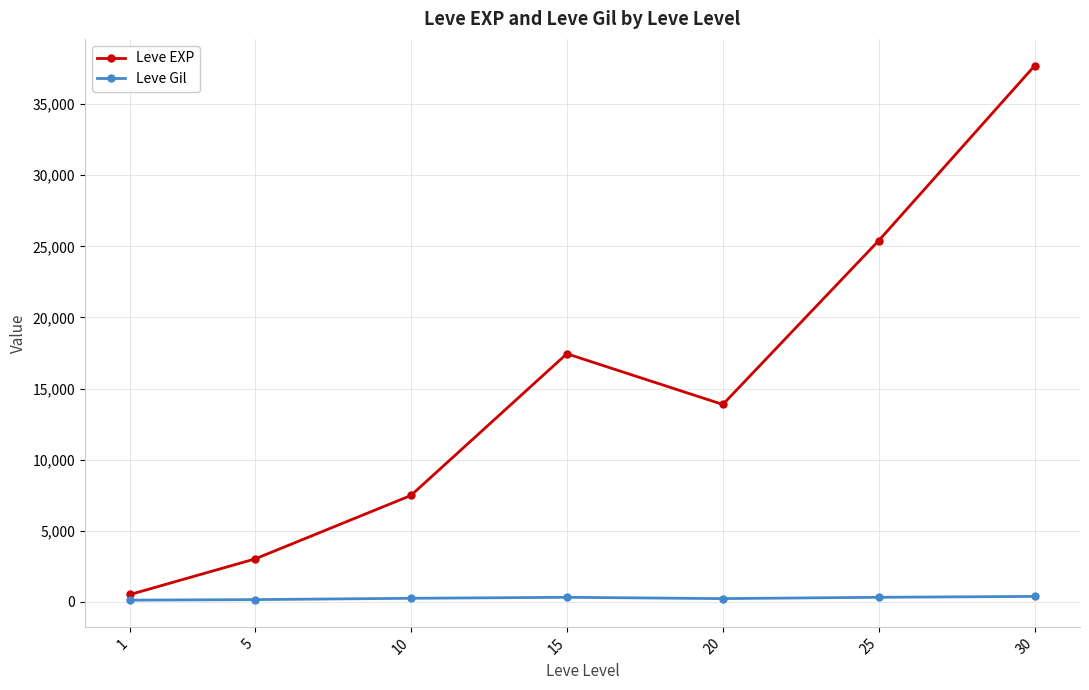

What is the difference between the Leve Gil values at 1 and 25?

199.7